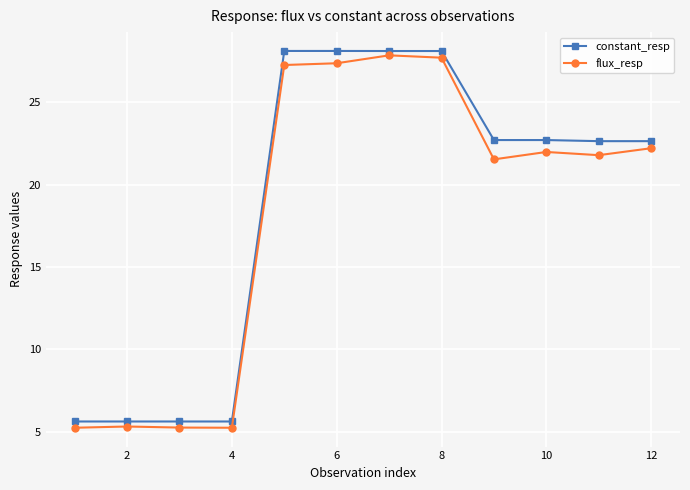

What is the value of the constant_resp point at the 9th from the left?

22.7